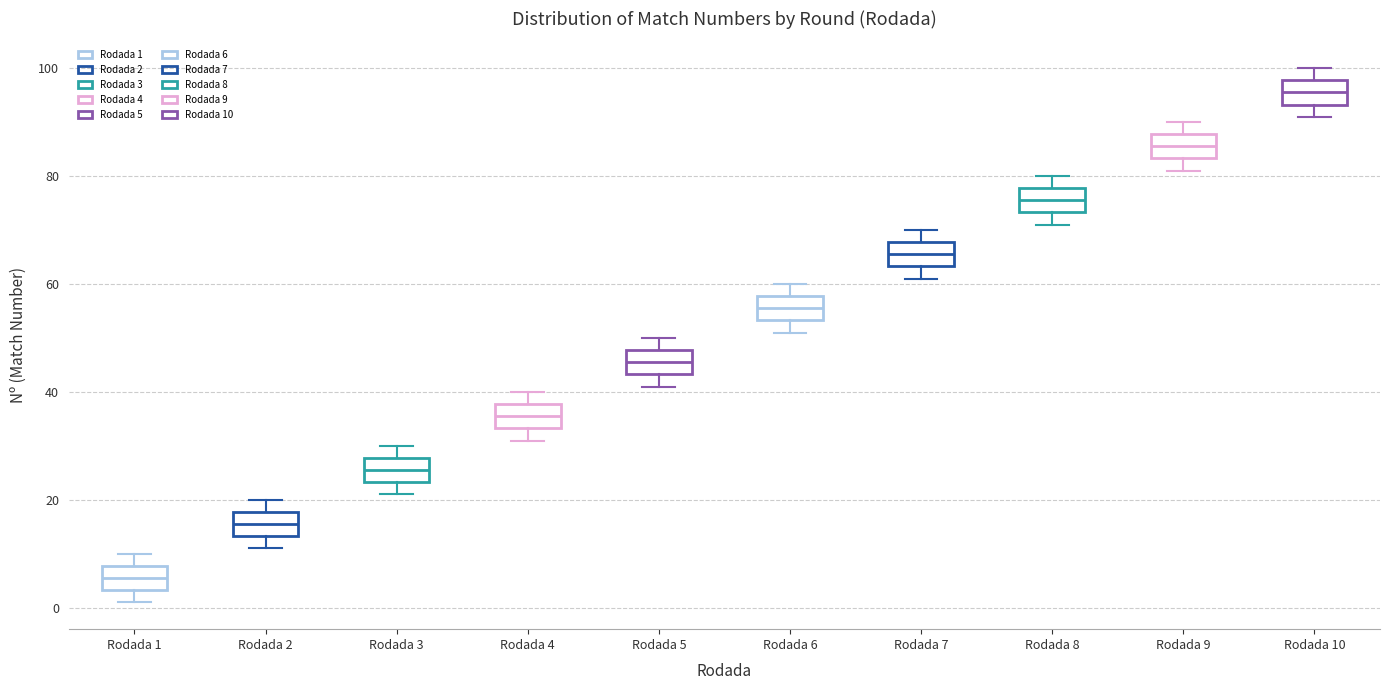

Reading left to right, transcribe this box plot: for each box, give where its median line is, the range the box spans, and where its two whiskers end, as read against the y-axis. The values are not printed on the chart, so give them approximately, as read against the axis.

Rodada 1: median 6, box 4 to 8, whiskers 2 to 10
Rodada 2: median 16, box 14 to 18, whiskers 12 to 20
Rodada 3: median 26, box 24 to 28, whiskers 22 to 30
Rodada 4: median 36, box 34 to 38, whiskers 32 to 40
Rodada 5: median 46, box 44 to 48, whiskers 42 to 50
Rodada 6: median 56, box 54 to 58, whiskers 52 to 60
Rodada 7: median 66, box 64 to 68, whiskers 62 to 70
Rodada 8: median 76, box 74 to 78, whiskers 72 to 80
Rodada 9: median 86, box 84 to 88, whiskers 82 to 90
Rodada 10: median 96, box 94 to 98, whiskers 92 to 100